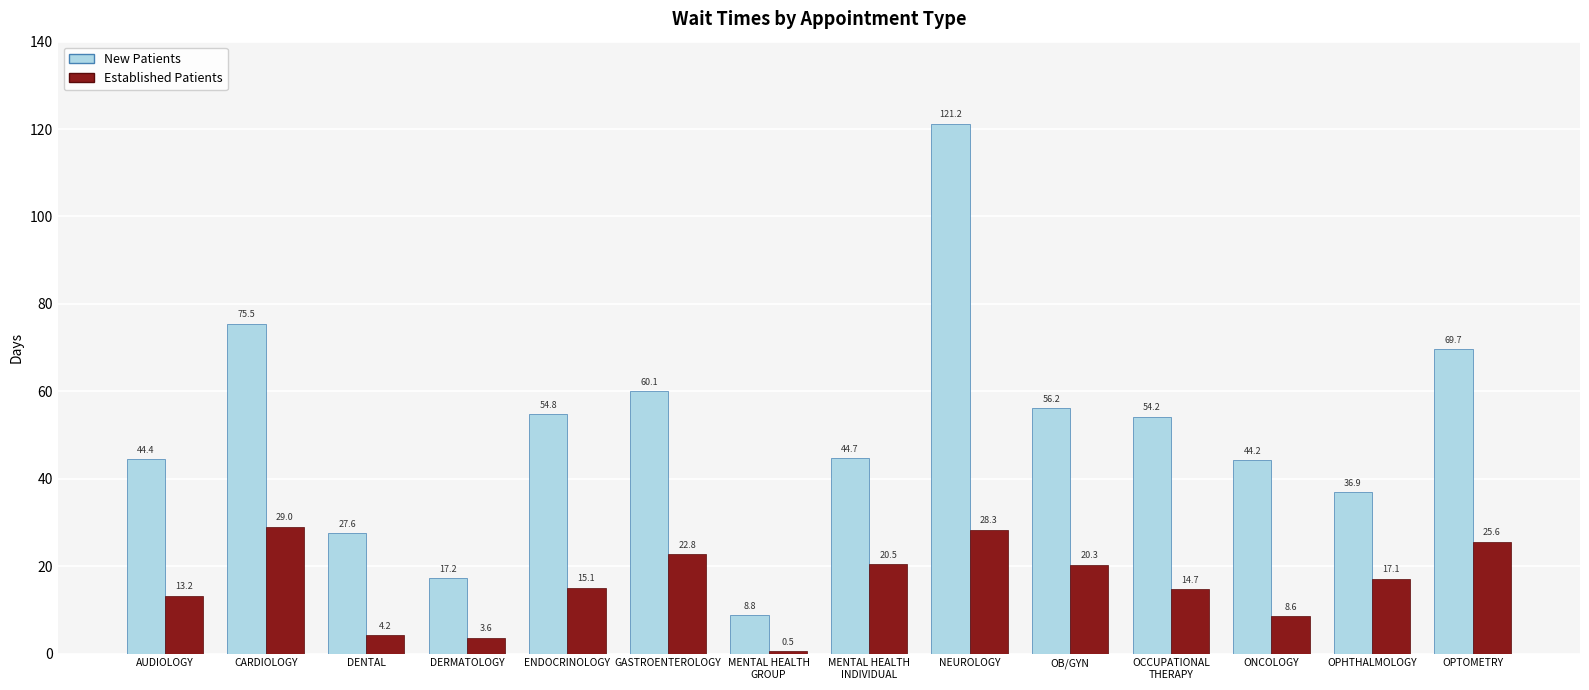

What is the difference between the highest and lowest values at NEUROLOGY?

92.9